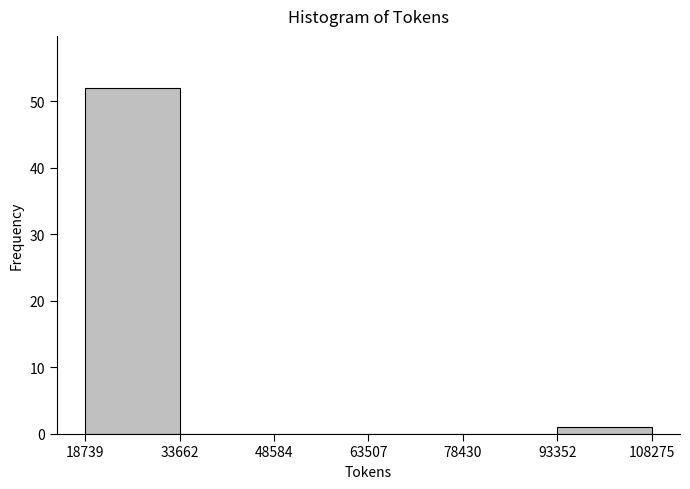

What is the height of the bar covering 18739 to 33662 on the x-axis? The values are not printed on the chart, so give them approximately, as read against the axis.

52